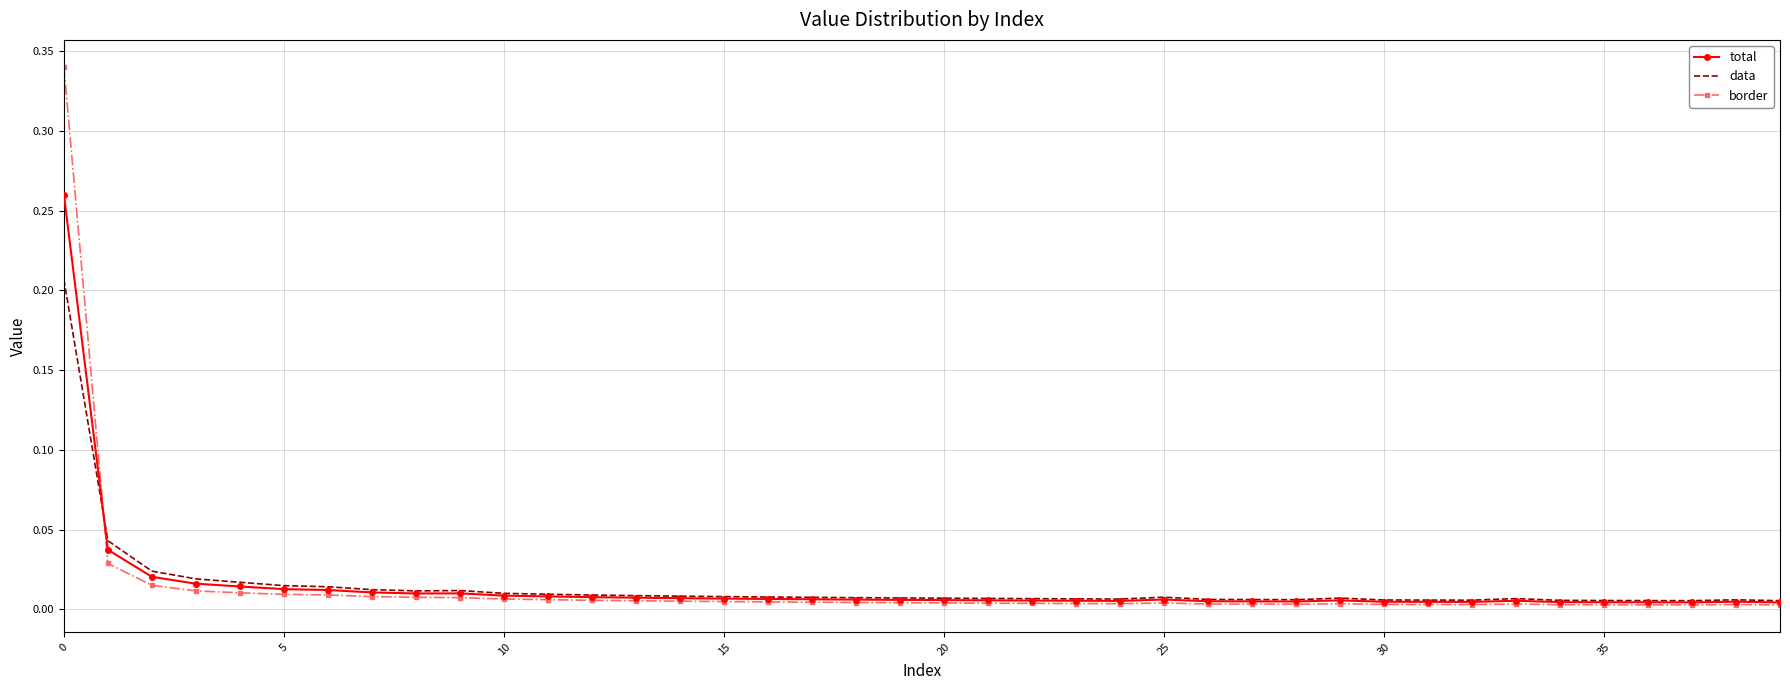

At how many categories does at least one series exceed 0?

40